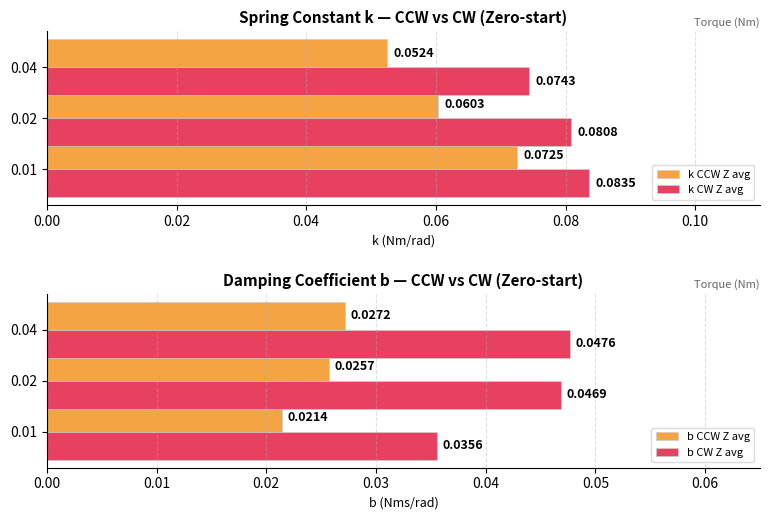

Are the bars horizontal?

Yes